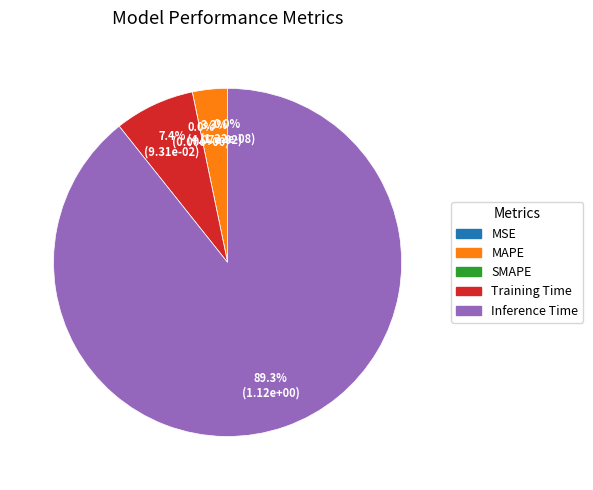

True or false: Training Time accounts for 7% of the total.

True